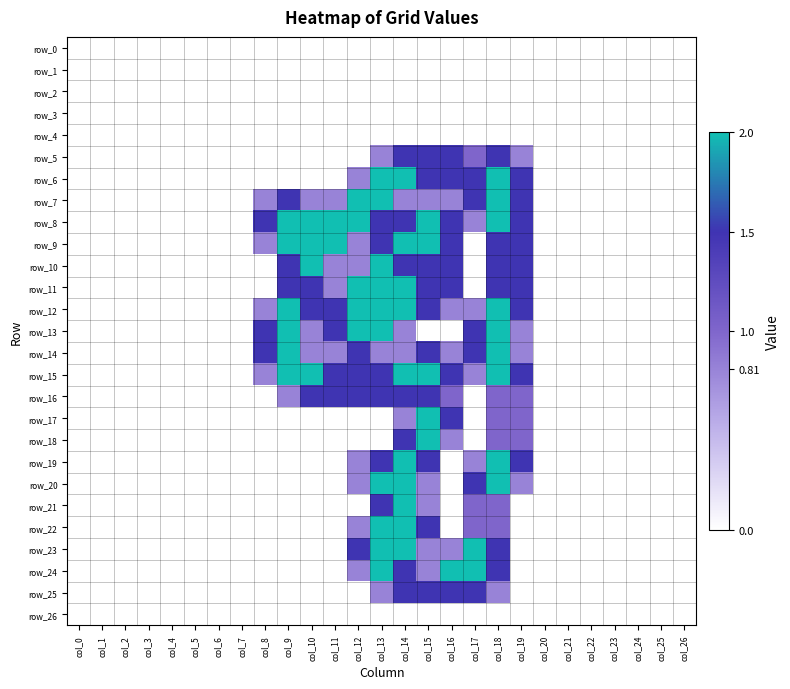

What is the greatest value displayed?

2.0